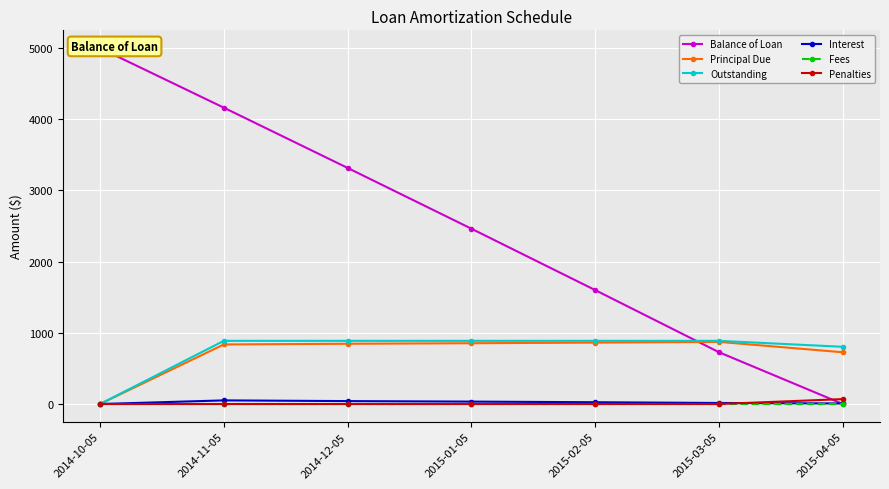

True or false: Principal Due has more than 0 interior local peaks.

True